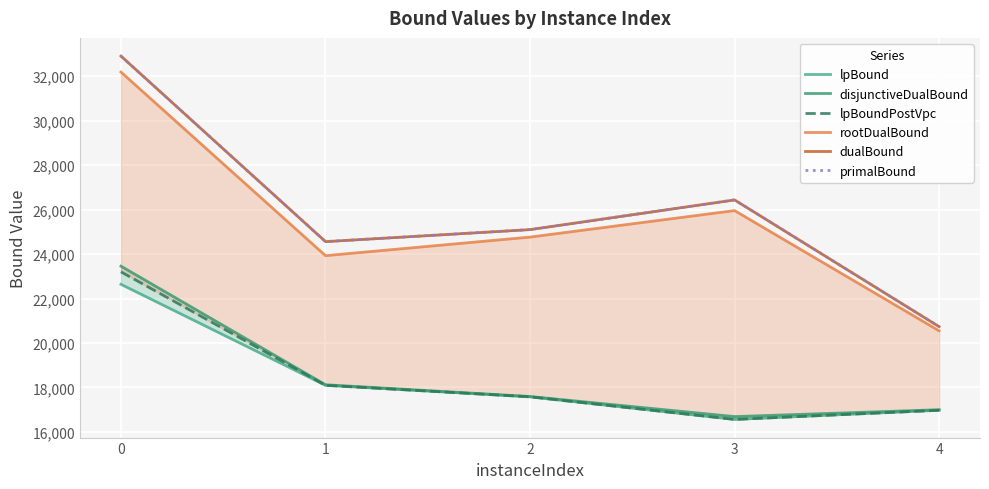

What is the minimum value shown in the chart?

16564.2